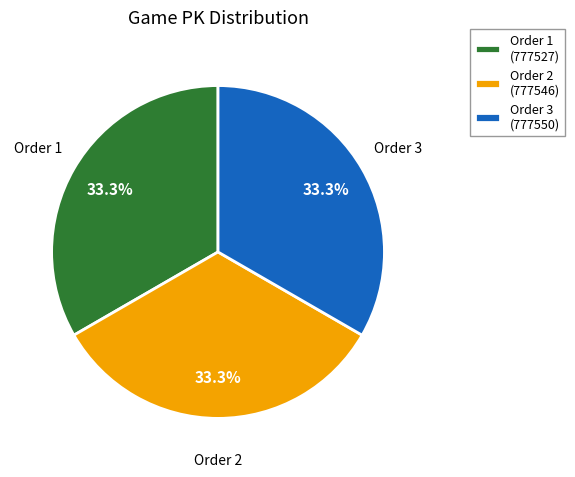

Does any single category account for the majority?

No